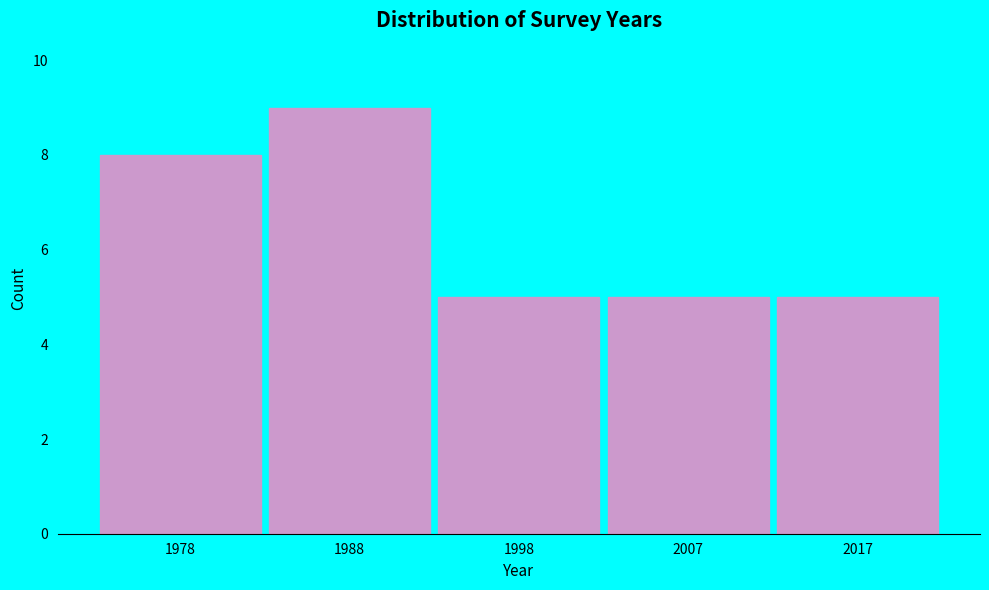

Reading left to right, list all the values displayed in this chart.

1978=8	1988=9	1998=5	2007=5	2017=5